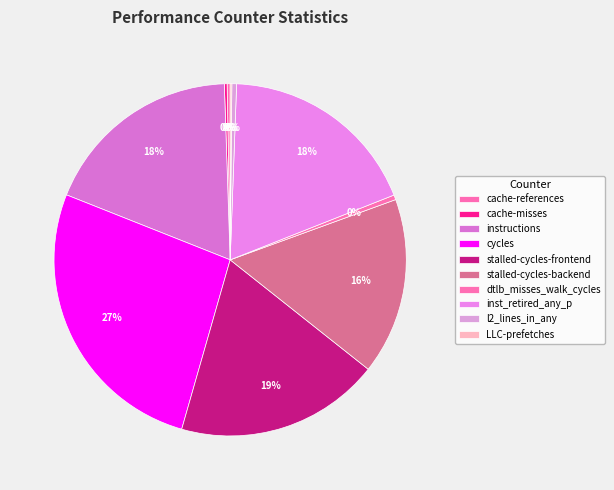

What is the smallest slice in the pie chart?

LLC-prefetches